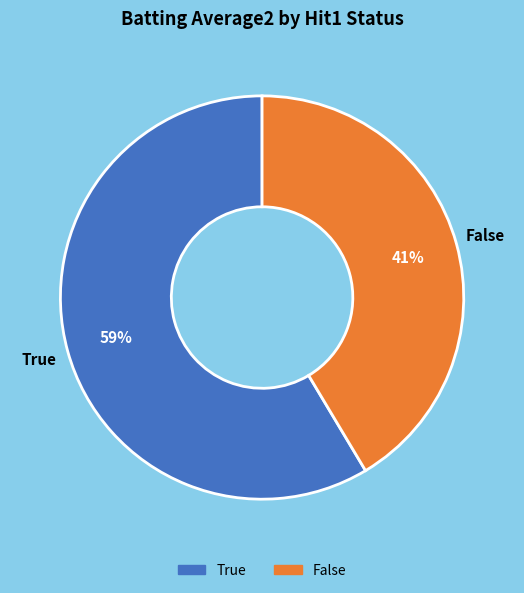

Which has a higher value, False or True?

True